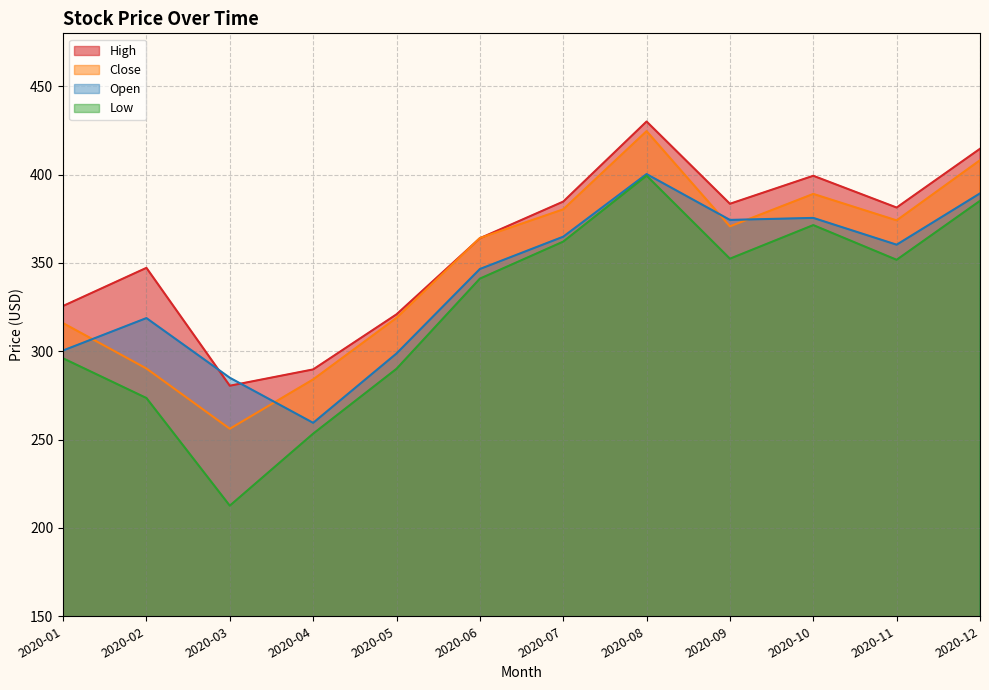

How many lines are shown in the chart?

4